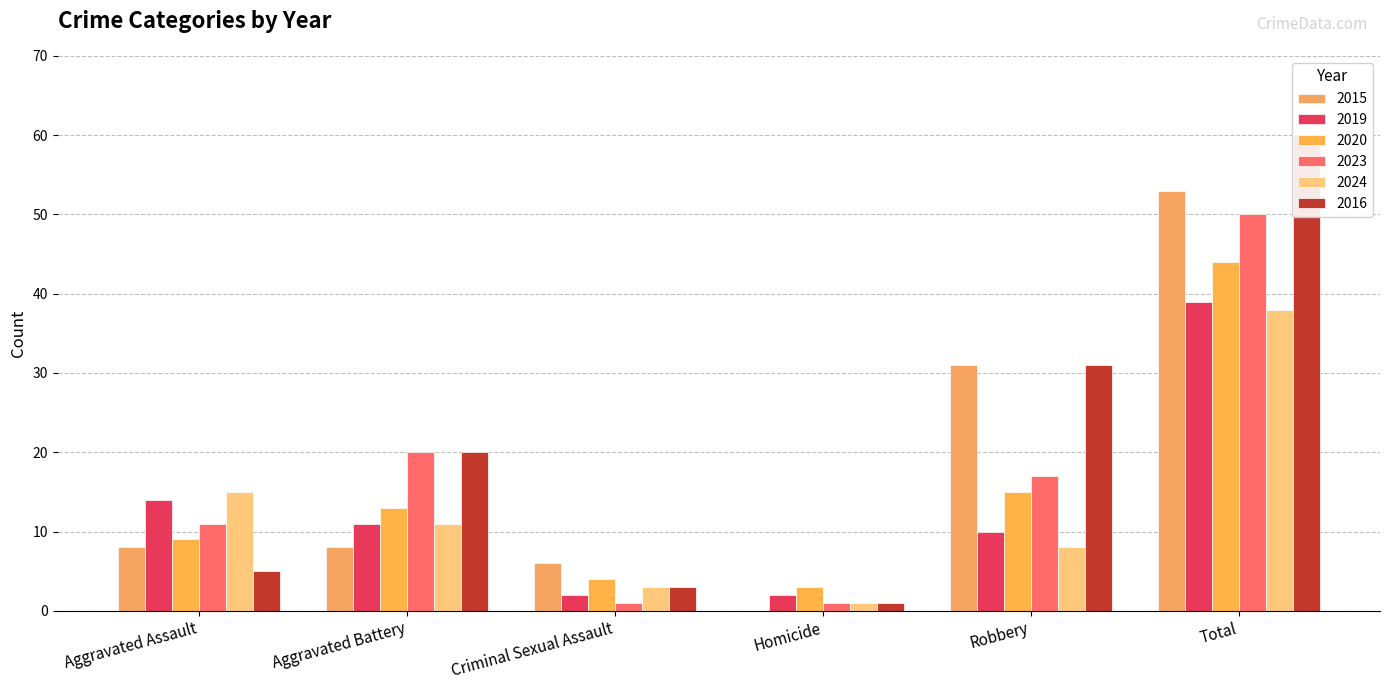

Reading right to left, what are all the values shown in this chart?

2015: 53	31	0	6	8	8
2019: 39	10	2	2	11	14
2020: 44	15	3	4	13	9
2023: 50	17	1	1	20	11
2024: 38	8	1	3	11	15
2016: 60	31	1	3	20	5